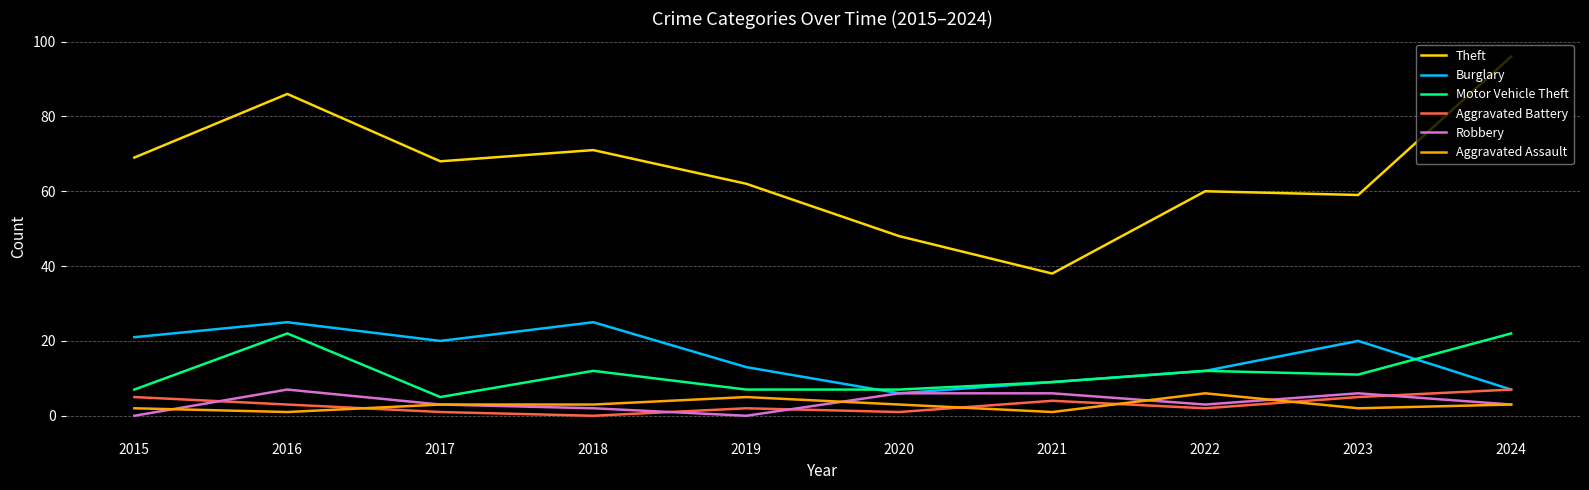

How many lines are shown in the chart?

6